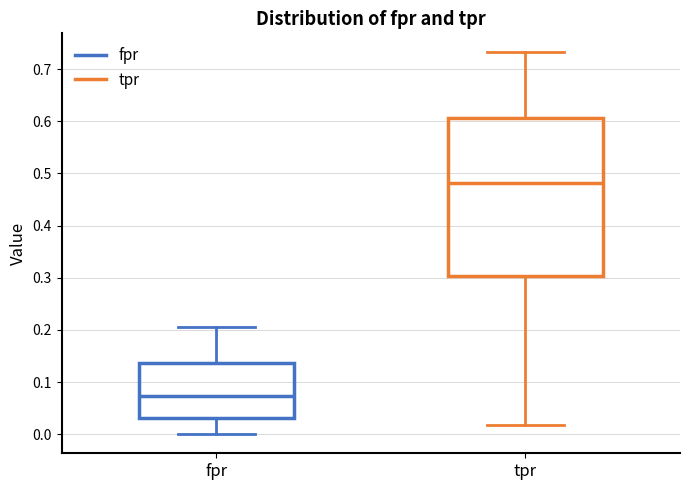

Reading left to right, read every box against the y-axis: the position of its median line, the range the box covers, and the ends of its whiskers. The values are not printed on the chart, so give them approximately, as read against the axis.

fpr: median 0.07, box 0.03 to 0.14, whiskers 0.00 to 0.21
tpr: median 0.48, box 0.30 to 0.61, whiskers 0.02 to 0.73